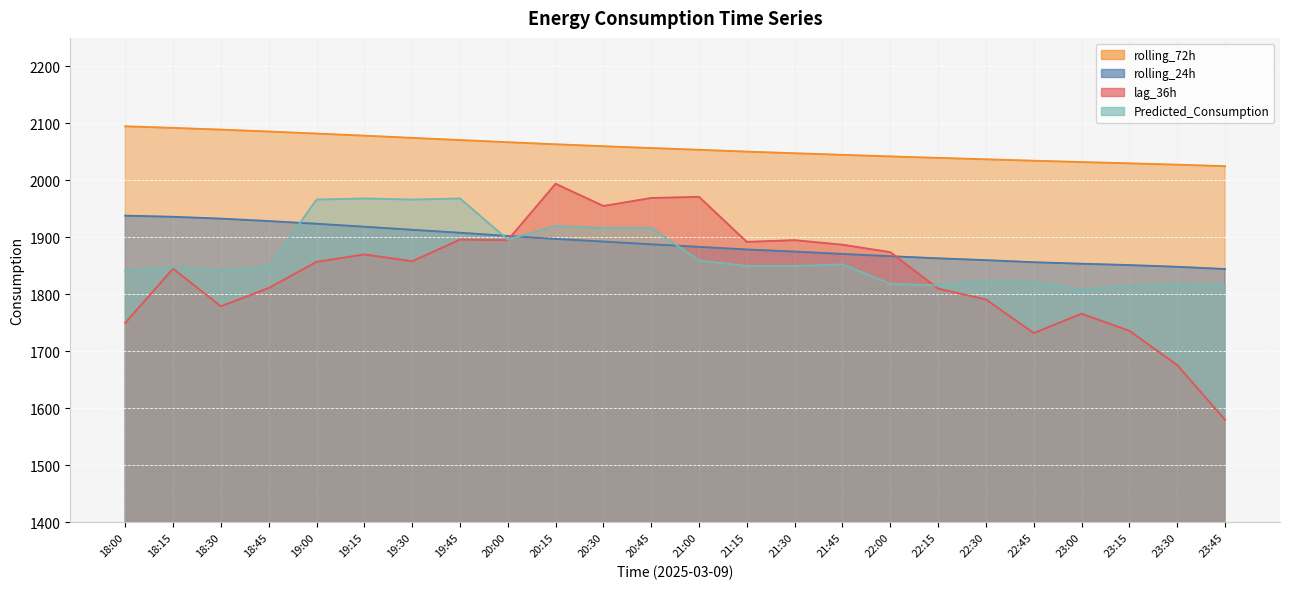

What is the lowest value of the rolling_24h series?

1844.4